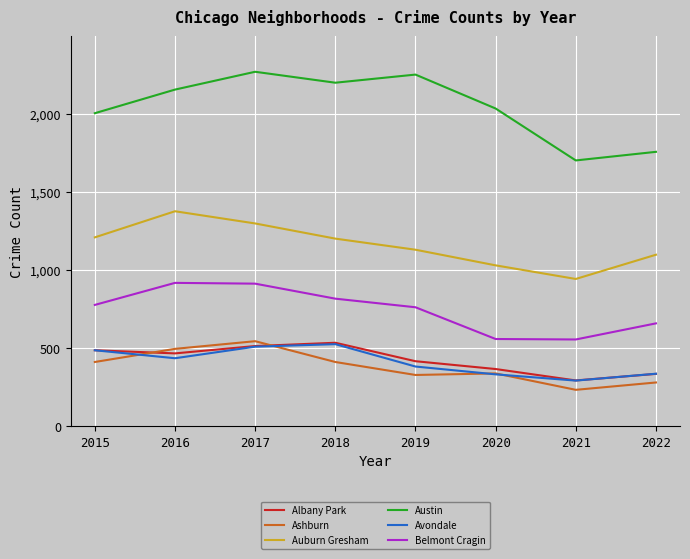

In Belmont Cragin, how many points are higher than both neighbors (excluding endpoints)?

1